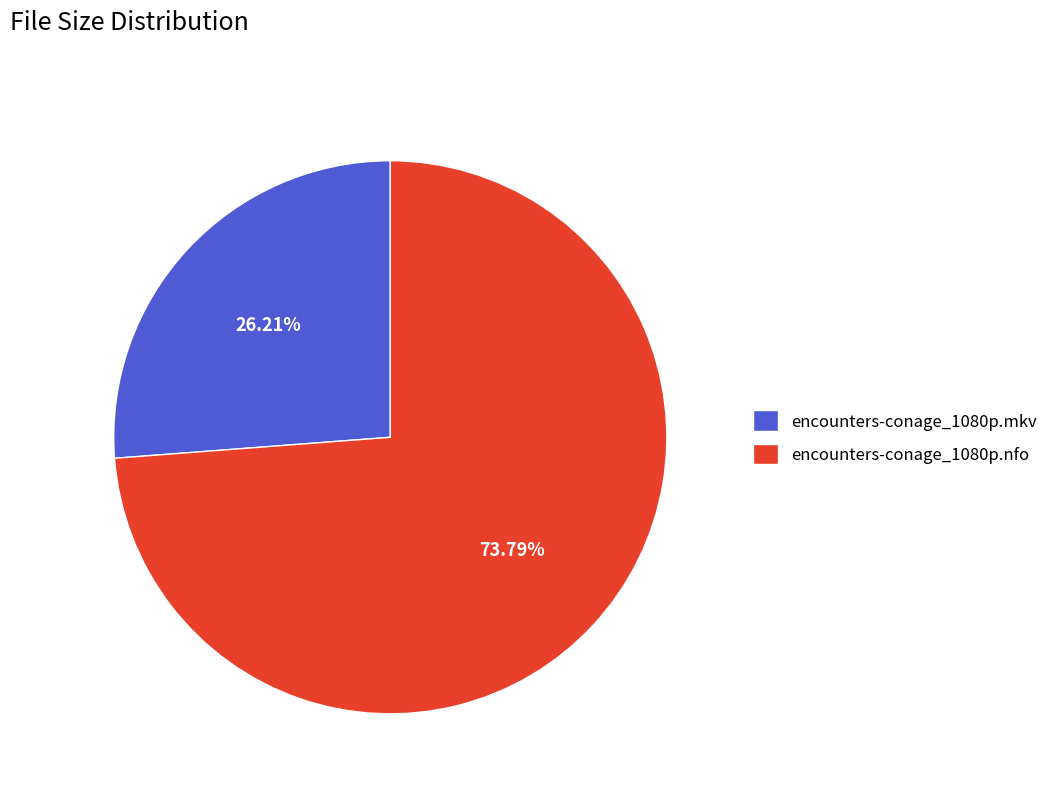

Is there any slice that represents more than half of the pie?

Yes